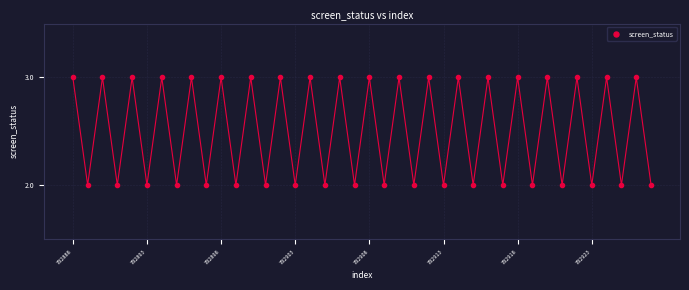

How many data points are displayed?

40